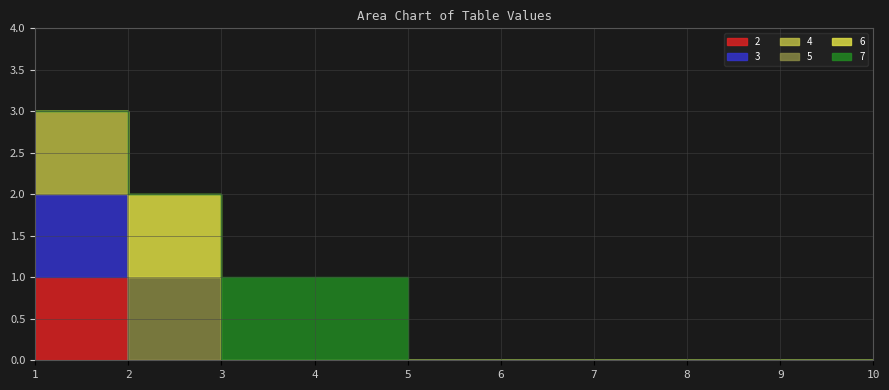

Which series has the largest range (max minus min)?

2